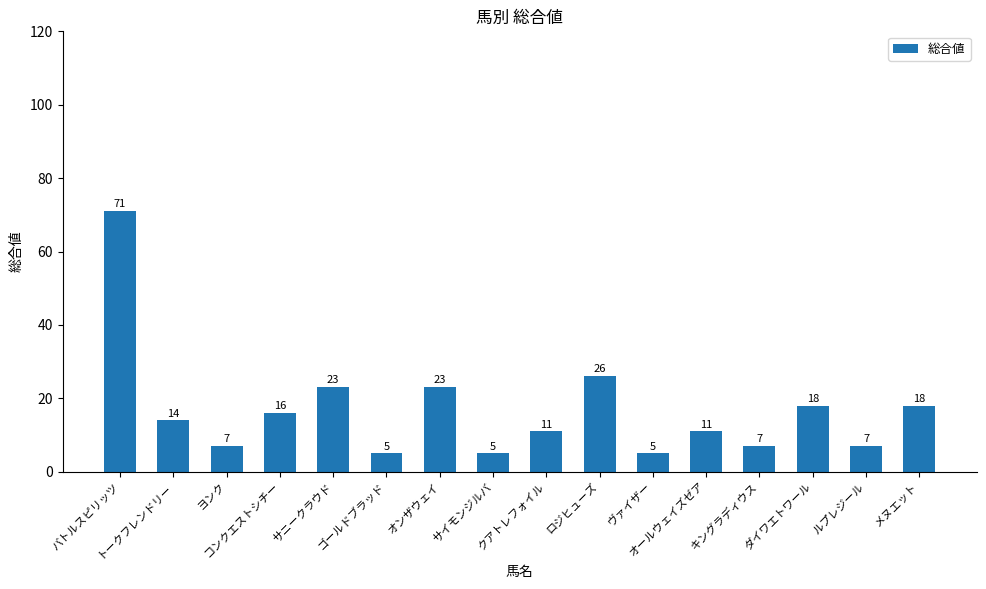

What is the difference between the maximum and minimum values?

66